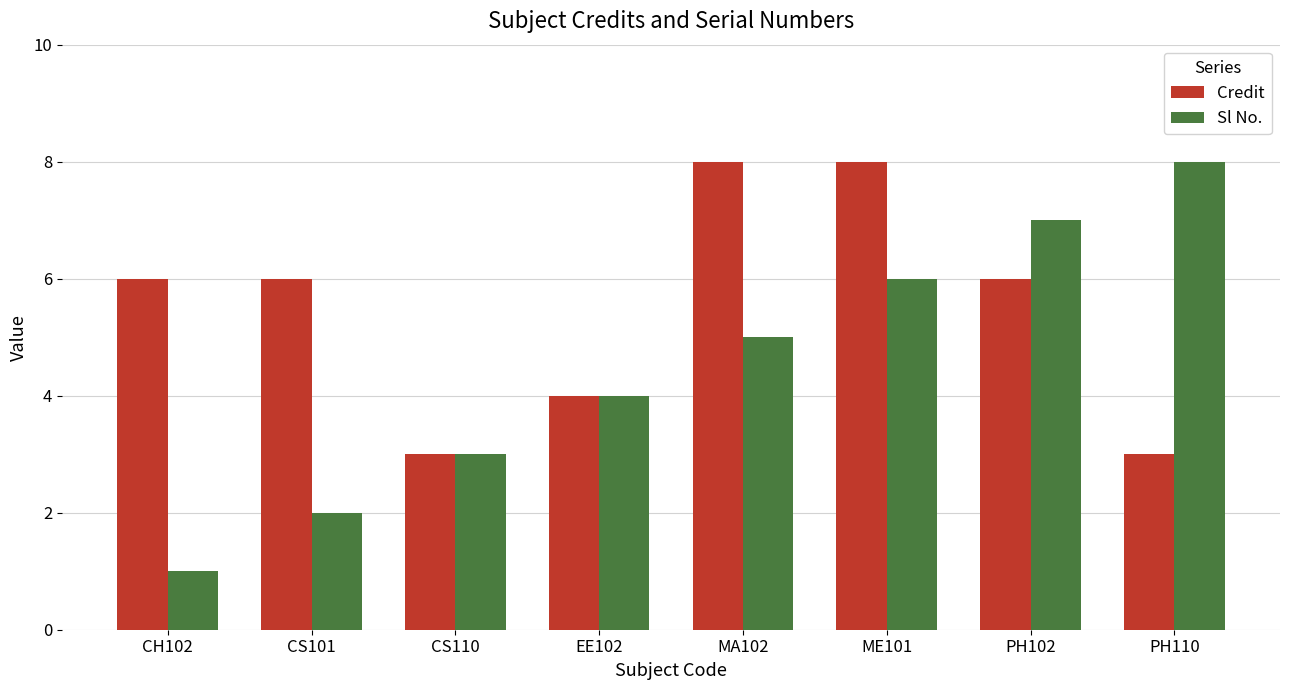

How many Sl No. values are between 3 and 7?

5